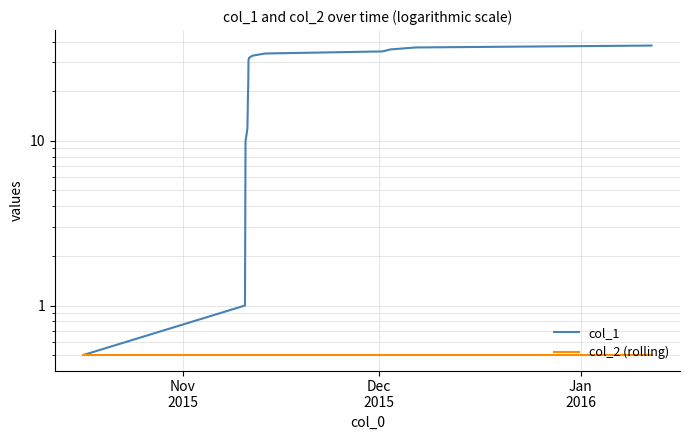

True or false: col_2 (rolling) and col_1 cross at least once.

False